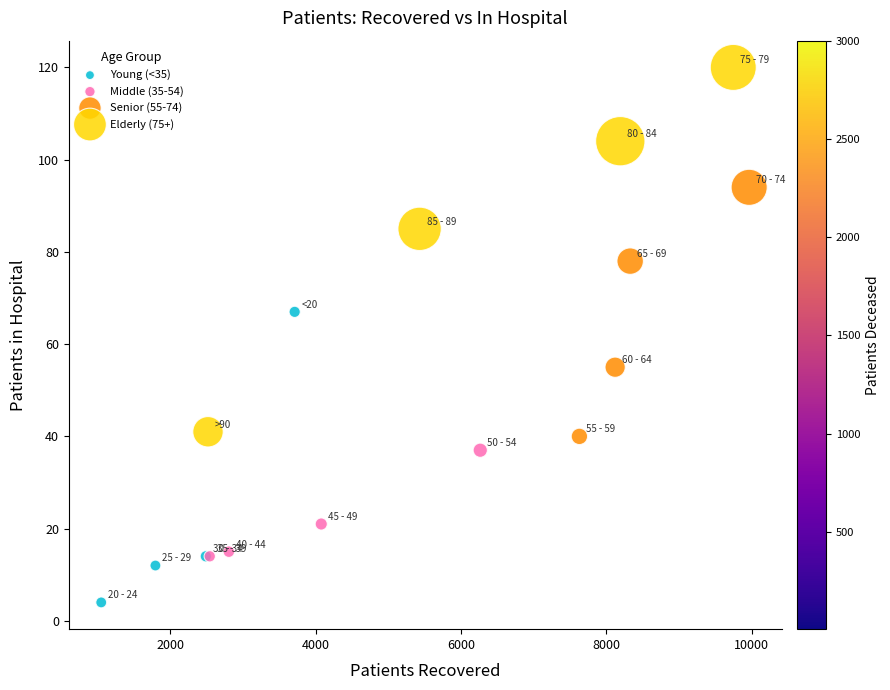

What are all the series names shown in the legend?

Young (<35), Middle (35-54), Senior (55-74), Elderly (75+)